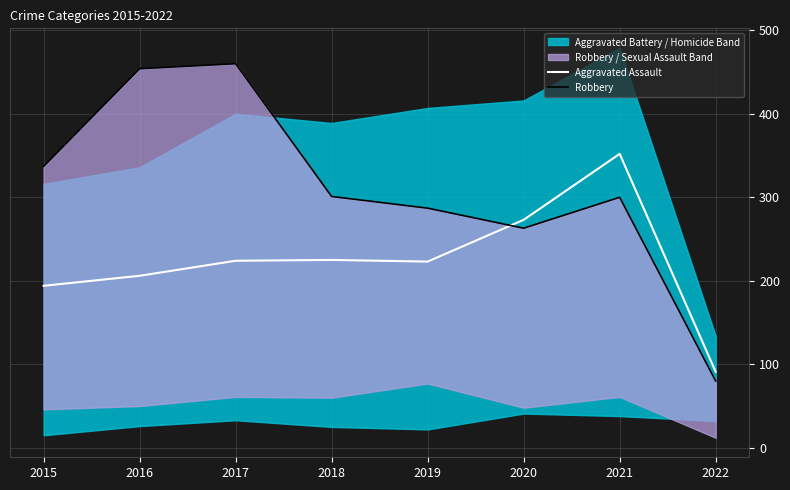

Which series changed the most between 2015 and 2022?

Robbery